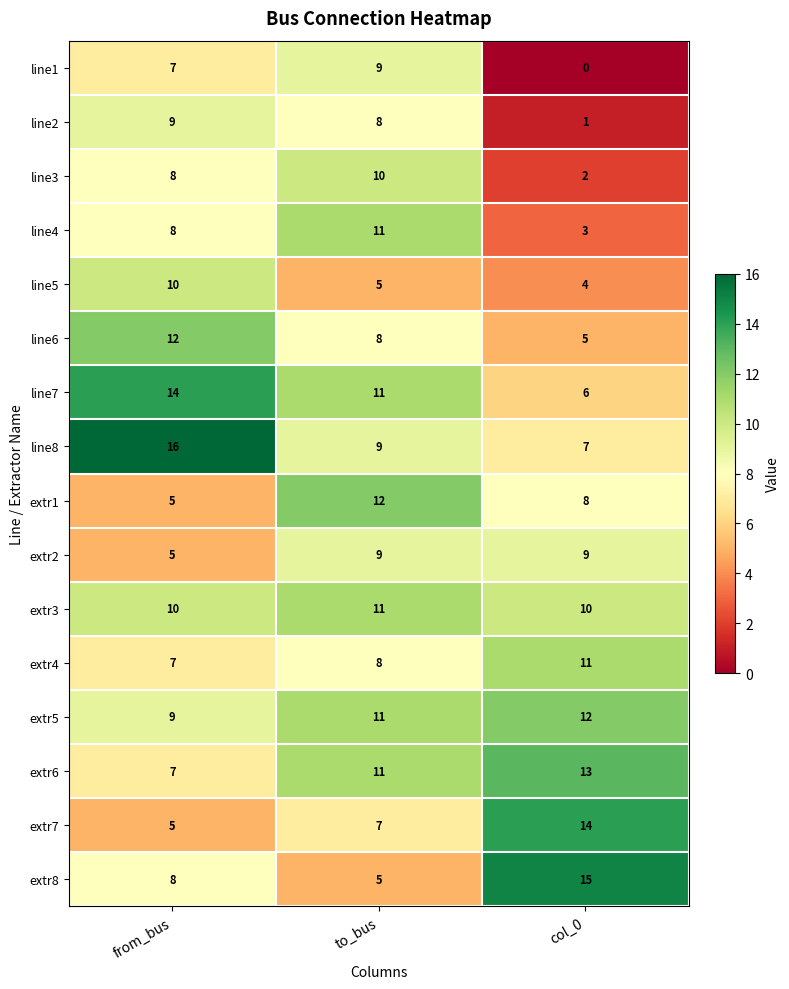

Rank the categories by line2 value from lowest to highest.

col_0, to_bus, from_bus